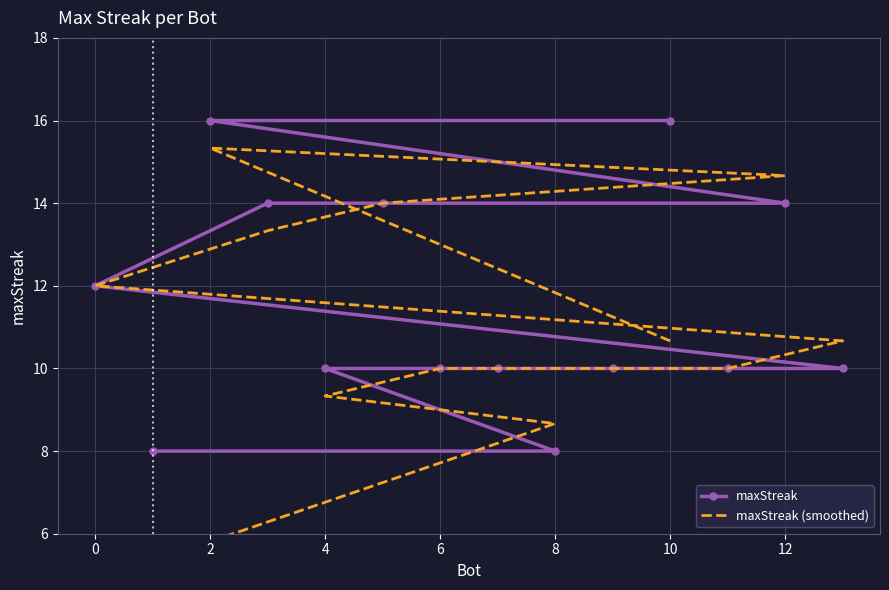

Which series ends up on top after the final intersection of maxStreak and maxStreak (smoothed)?

maxStreak